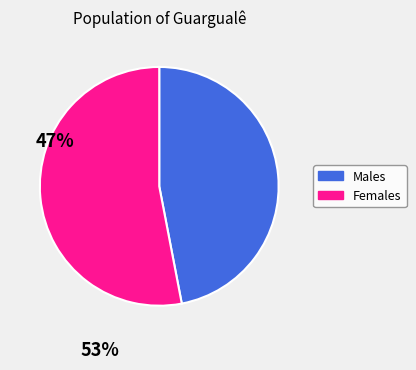

Does any single category account for the majority?

Yes